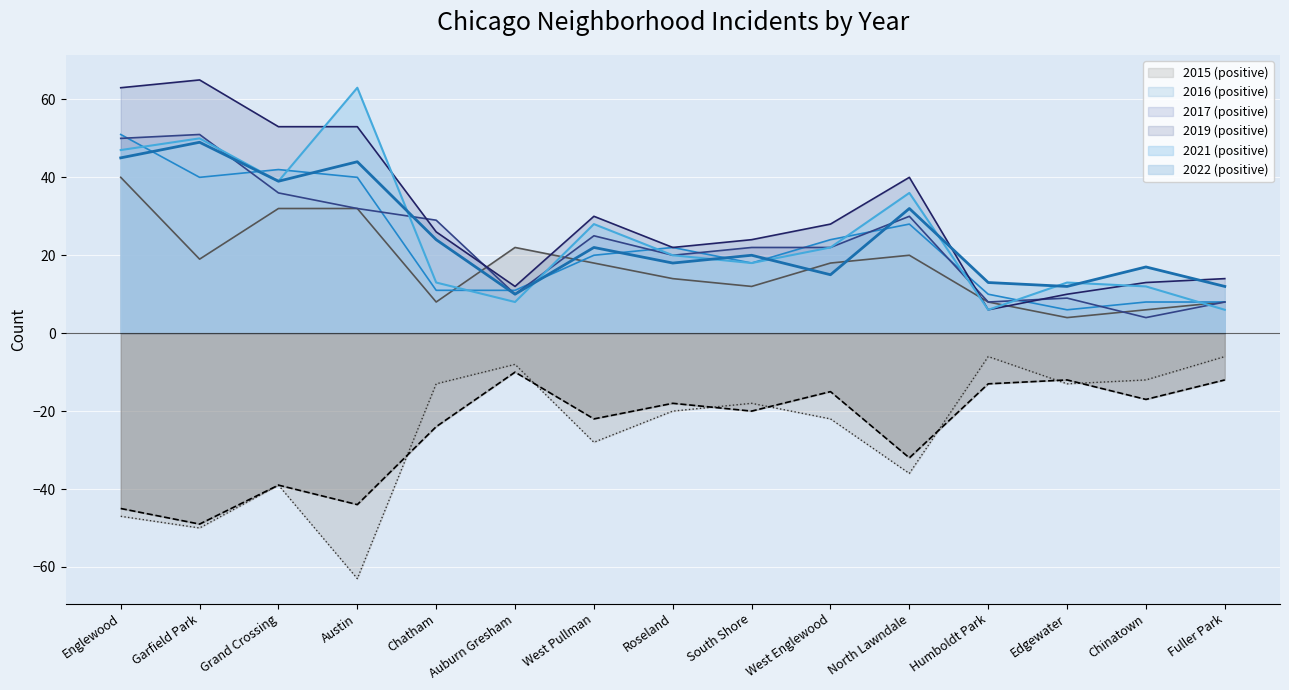

How many interior local valleys does the 2022 mirror line series have?

6